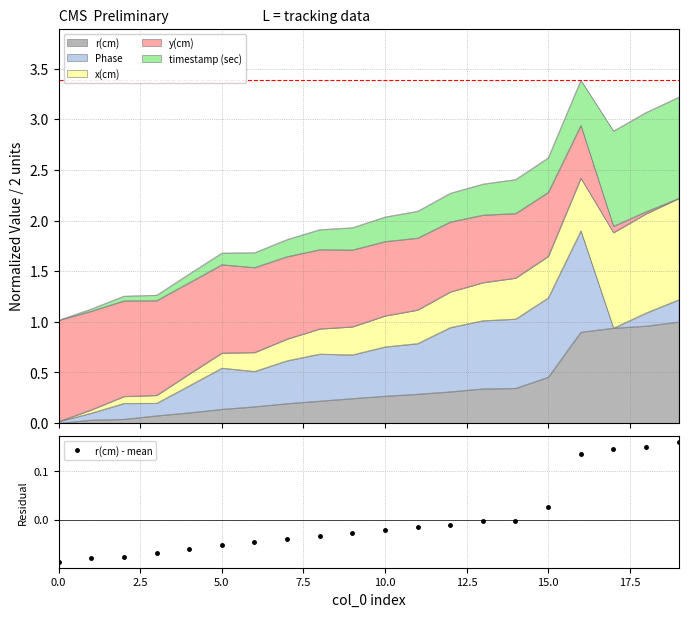

What is the label of the 19th point from the right?

2.5